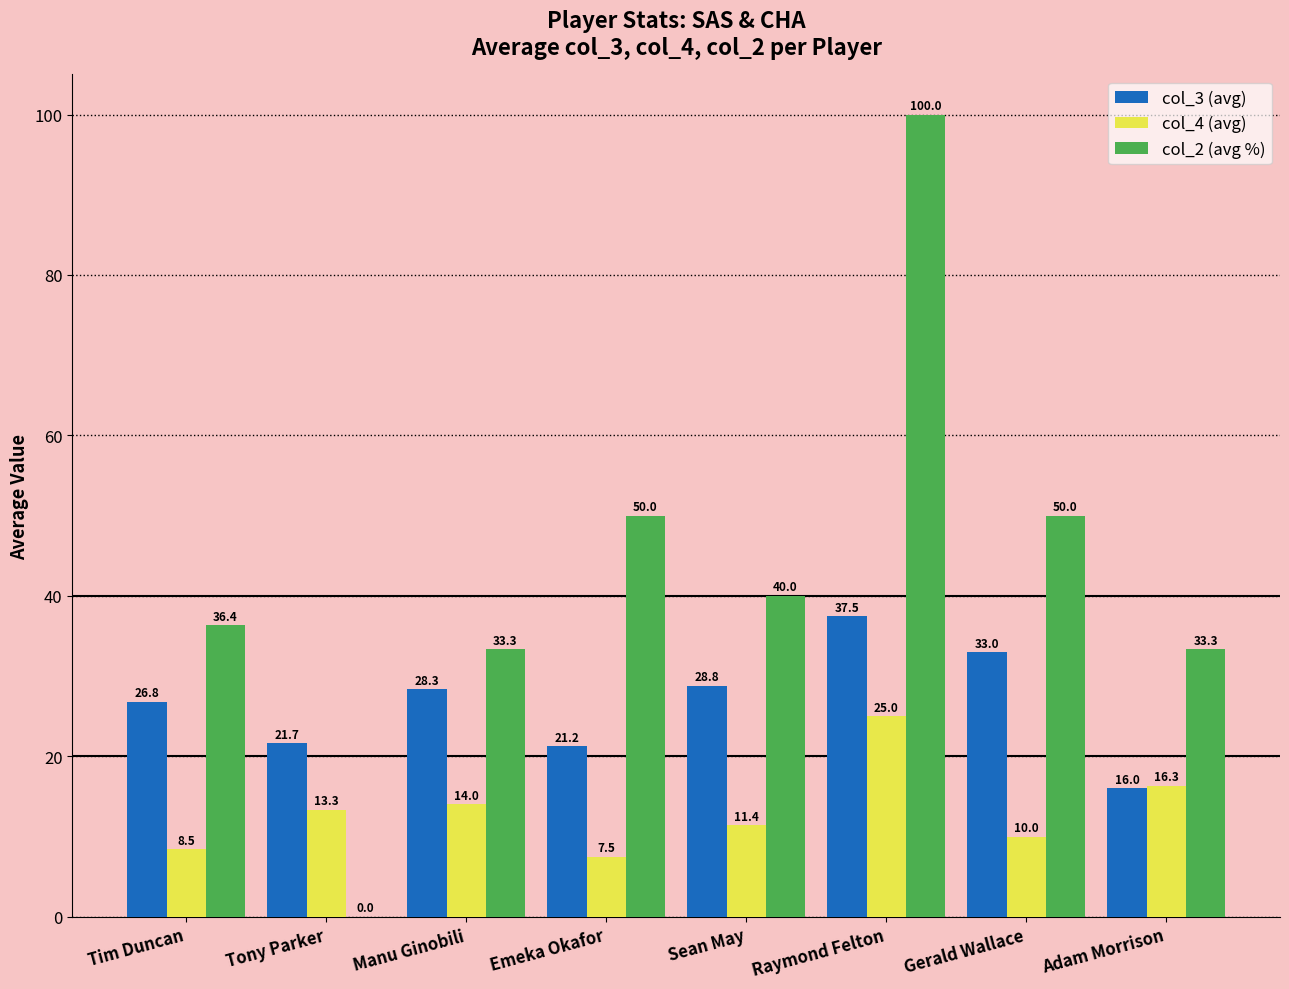

True or false: col_4 (avg) has a value of 14.0 at Manu Ginobili.

True